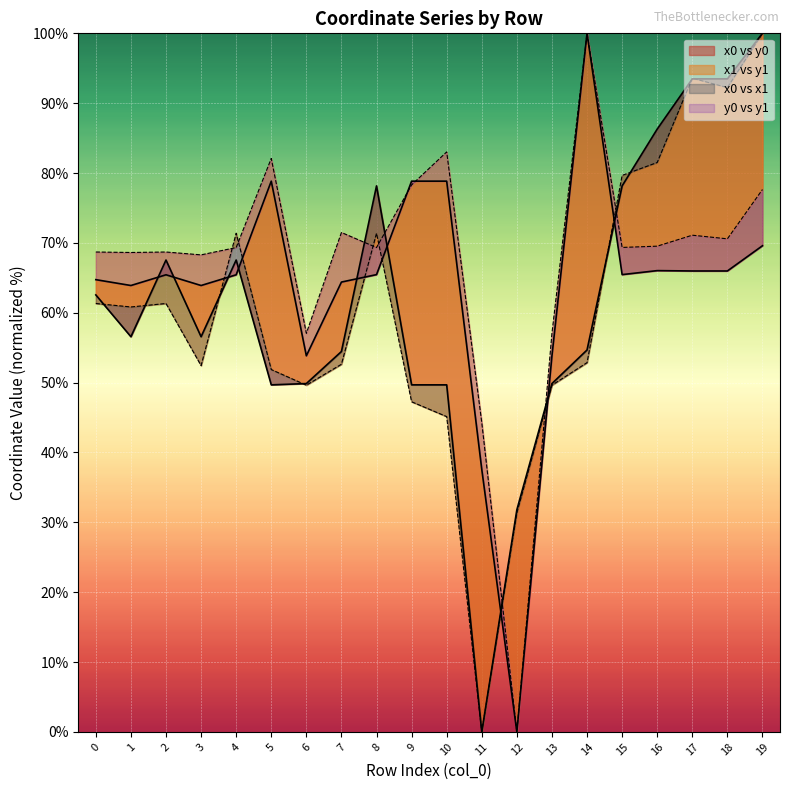

The y1 series shows 116.5 at 8. True or false?

False